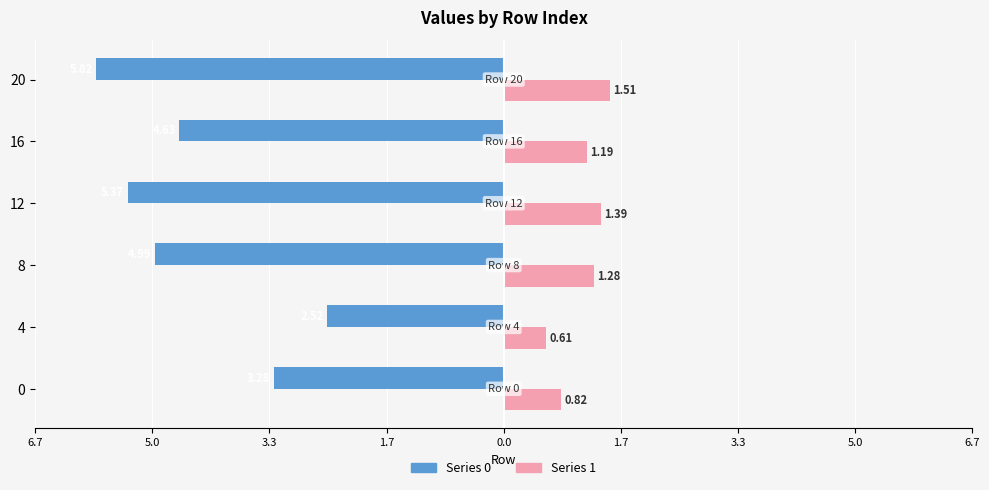

The value of 1 at 10 is 1.9. True or false?

False